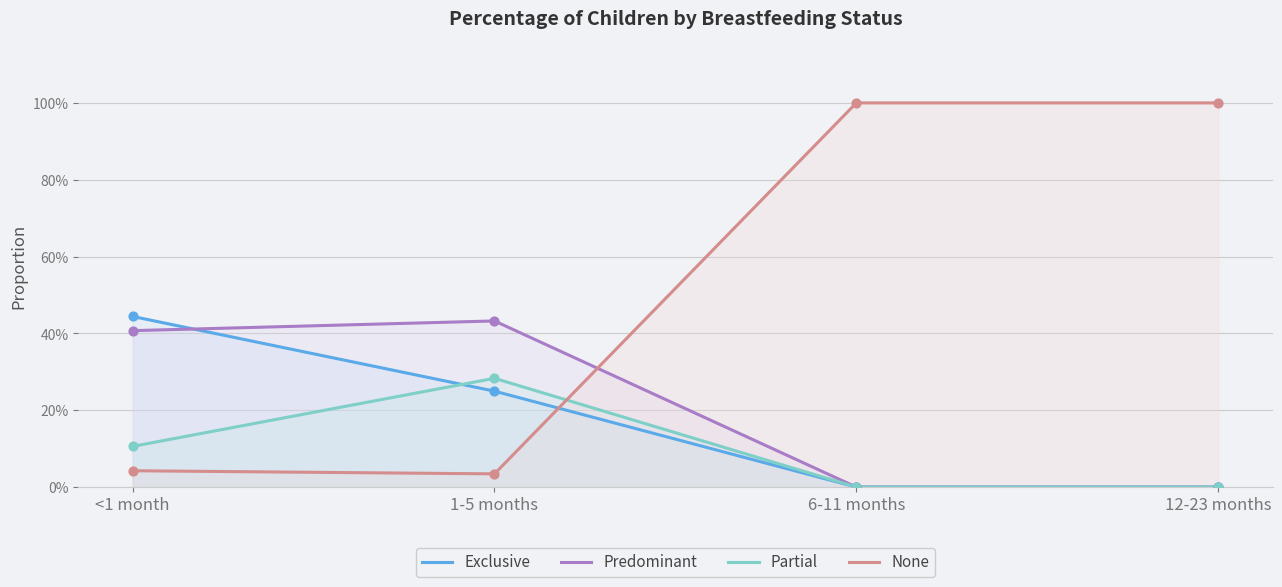

Which series has the largest Y range (max minus min)?

None